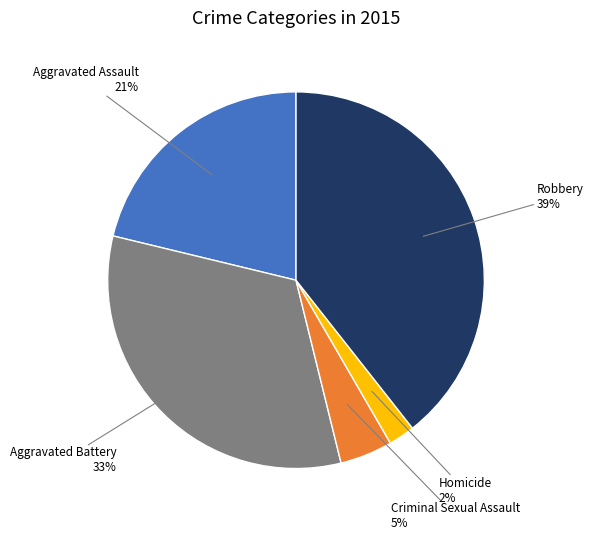

Does any single category account for the majority?

No